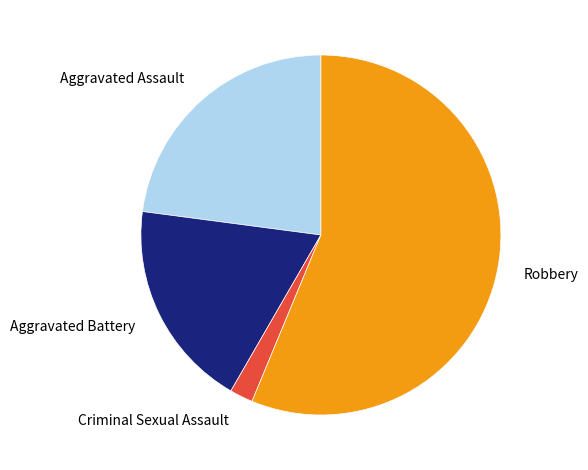

Approximately how many times larger is the value at Robbery compared to Aggravated Assault?

2.5